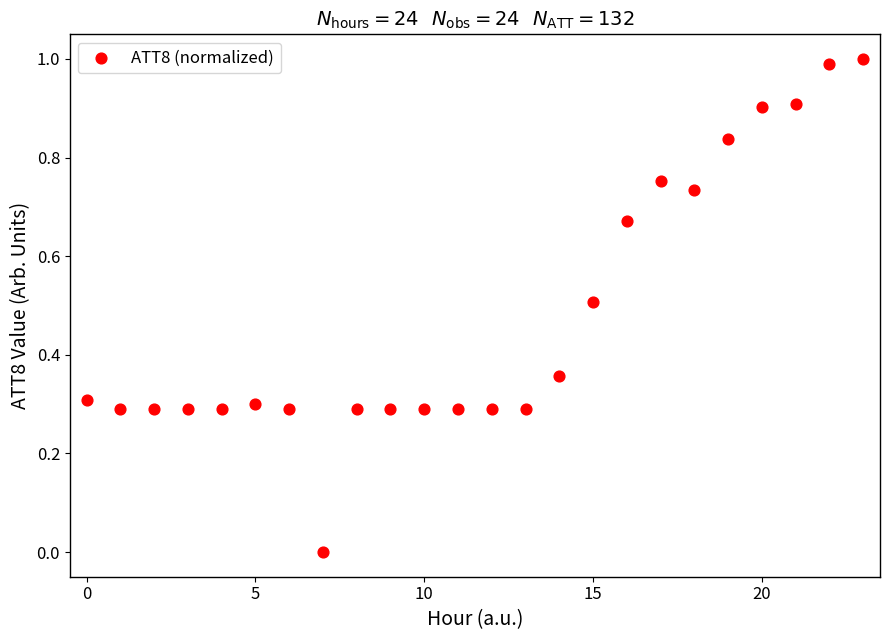

What is the range of Y values (max minus min)?

1.0